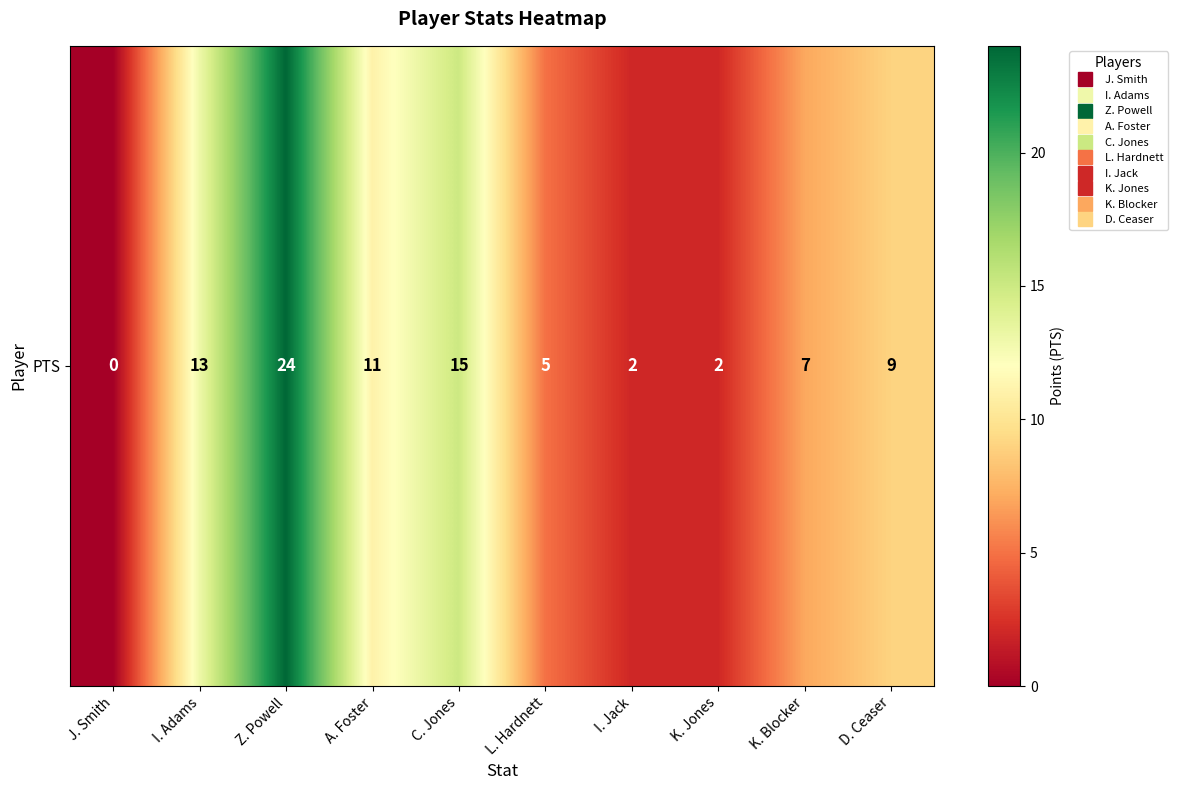

What is the difference between the values at A. Foster and D. Ceaser?

2